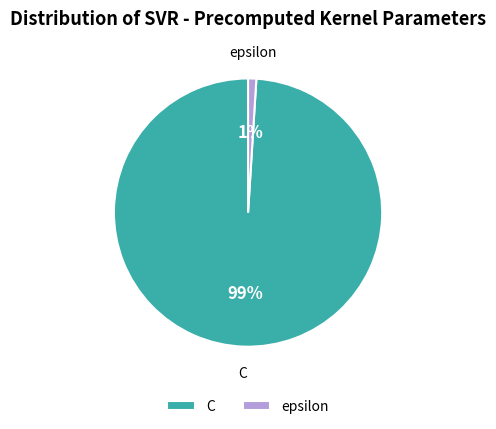

To the nearest percent, what is the combined percentage of C and epsilon?

100%